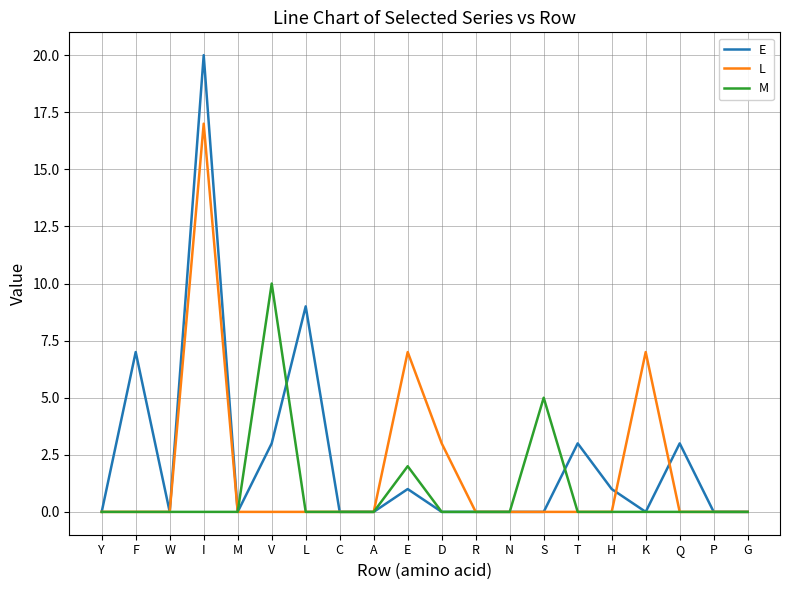

What are all the series names shown in the legend?

E, L, M